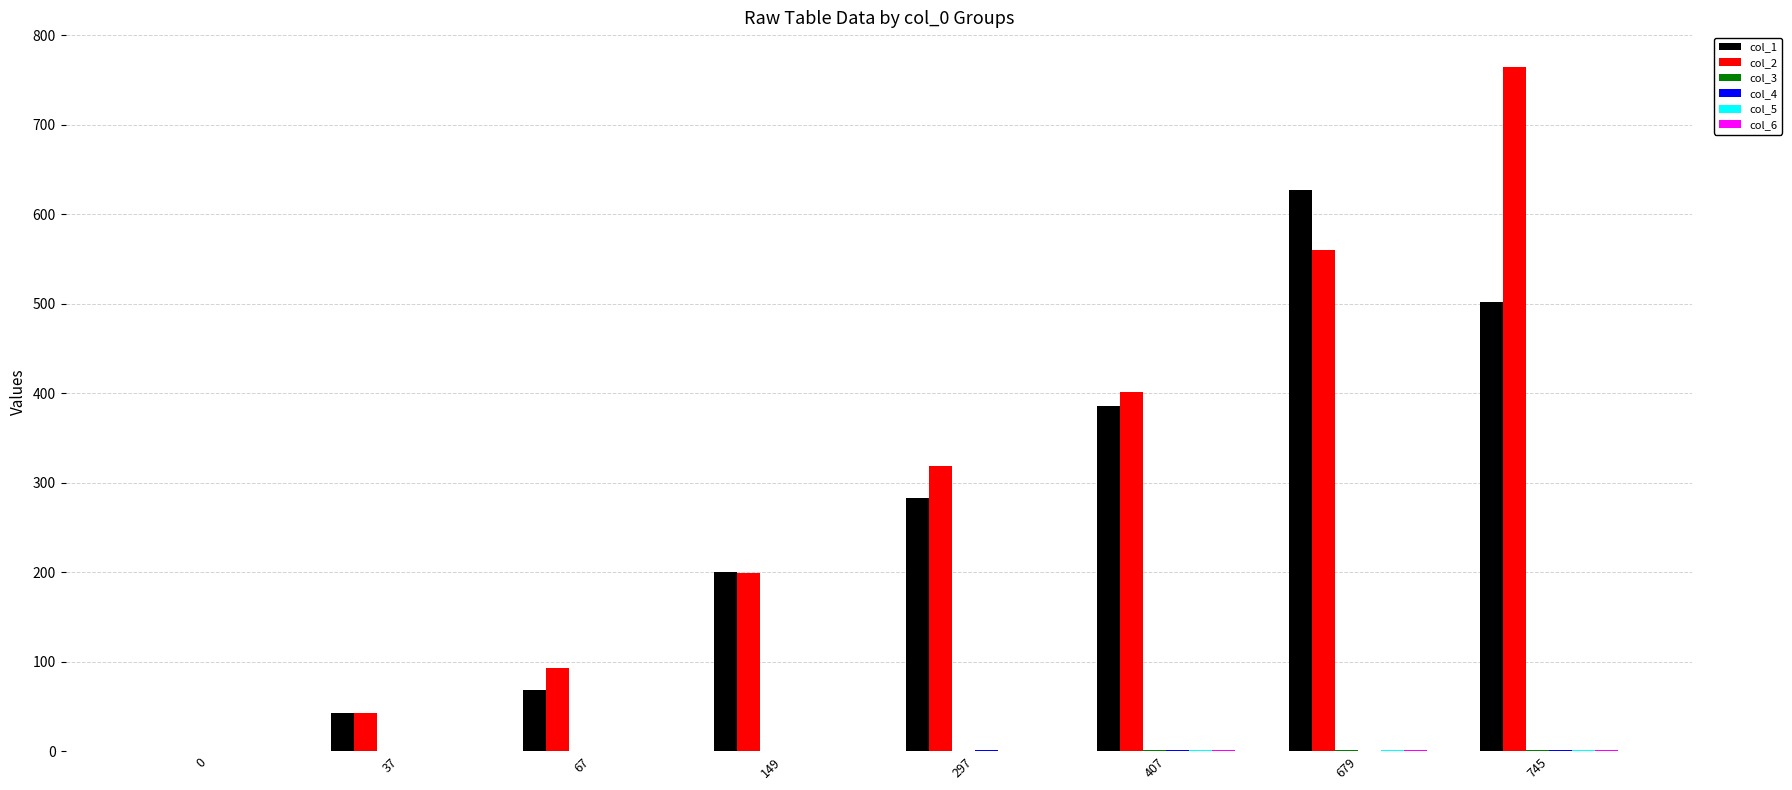

True or false: col_1 has a value of 502 at 745.

True